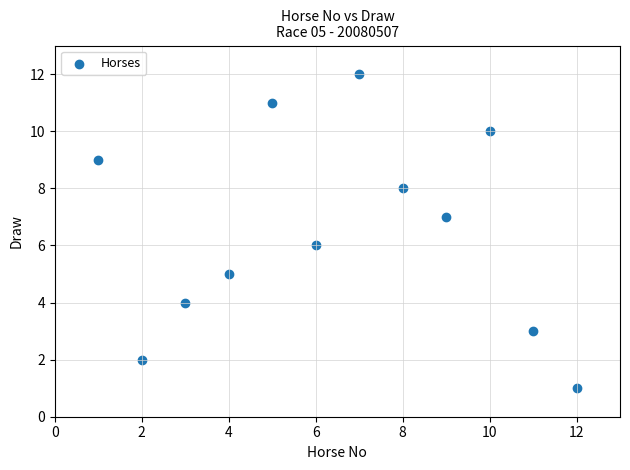

What is the range of X values (max minus min)?

11